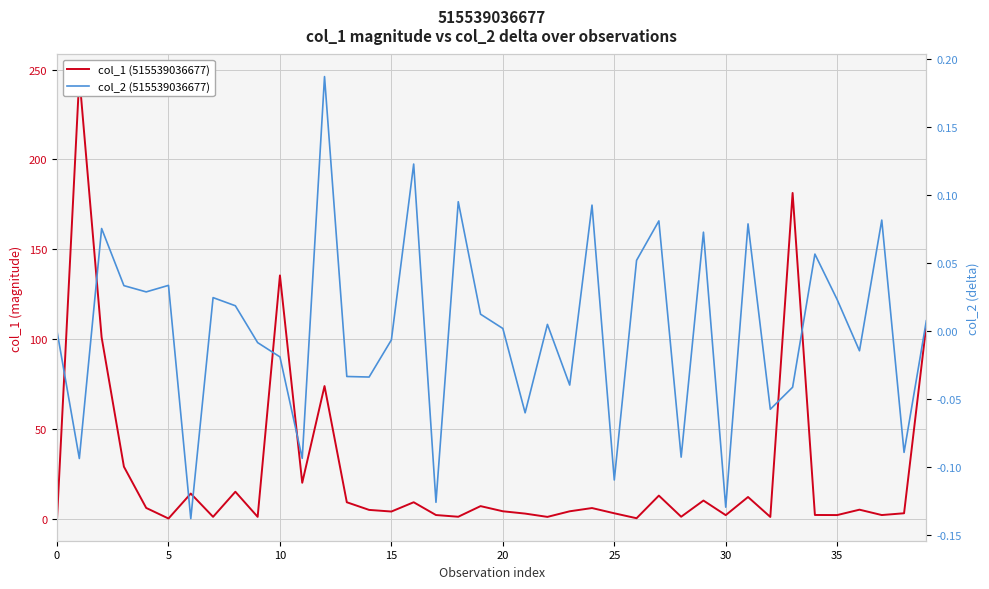

How many values in the col_1 (515539036677) series exceed 4?

22